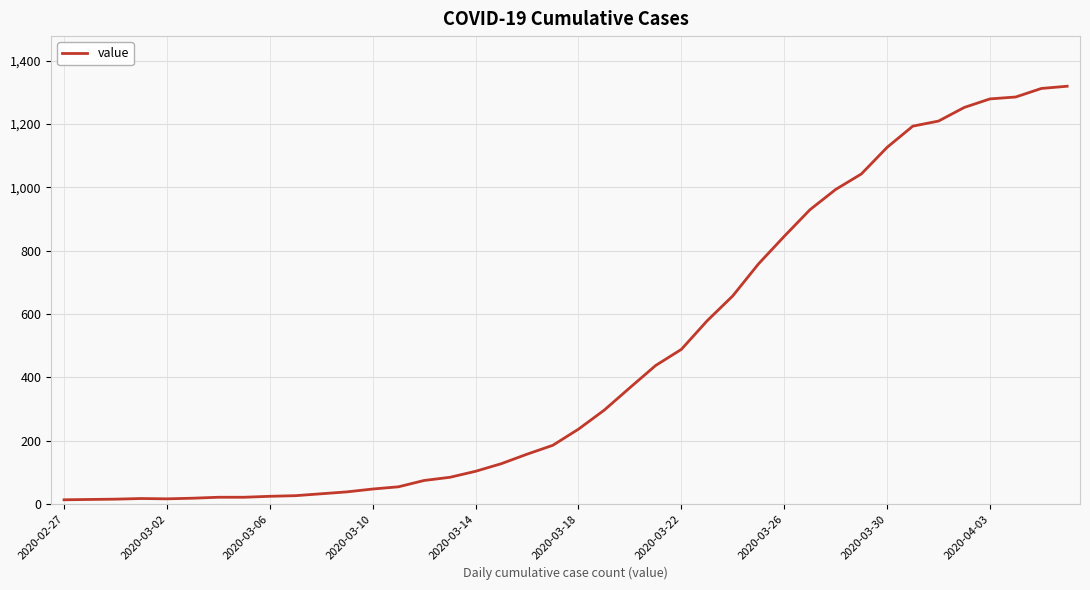

What is the difference between the maximum and minimum values?

1306